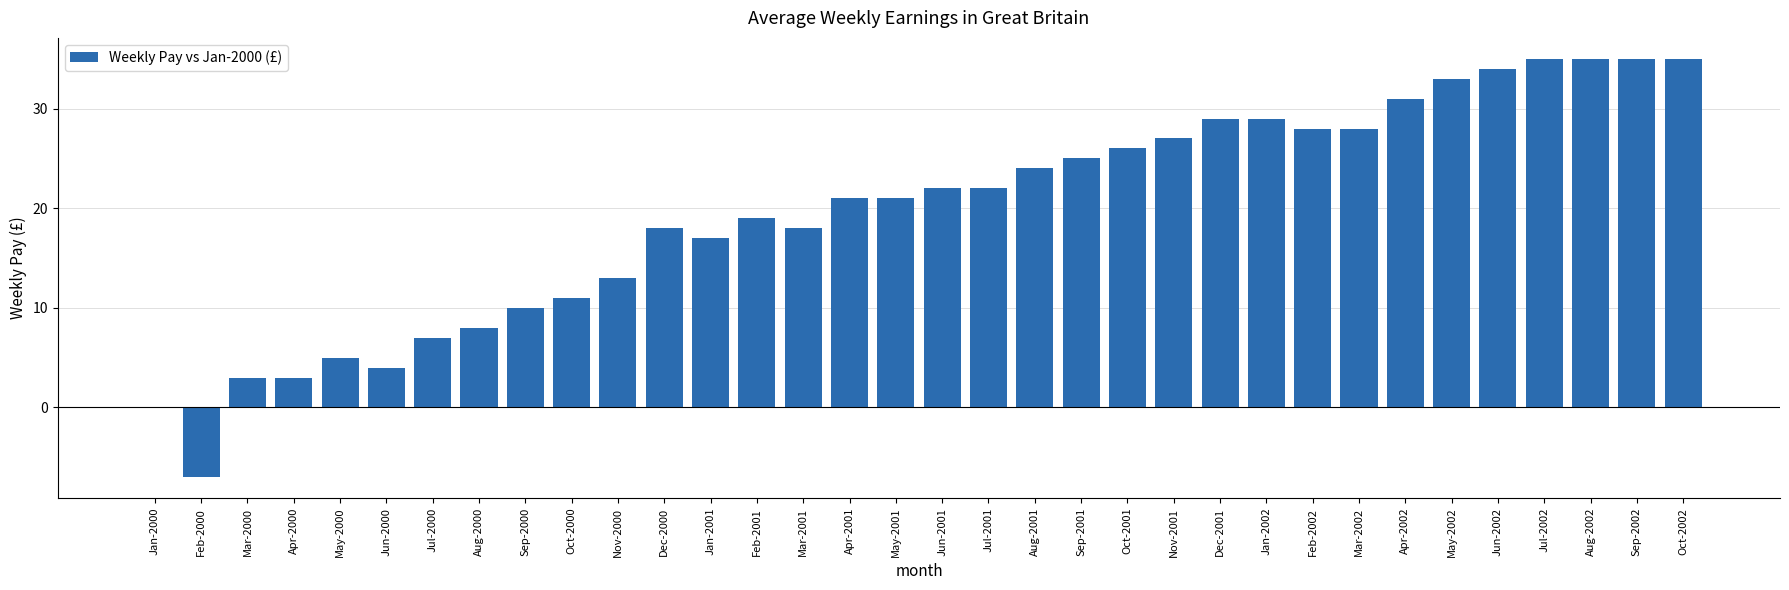

The chart shows a value of 10 at Apr-2001. True or false?

False